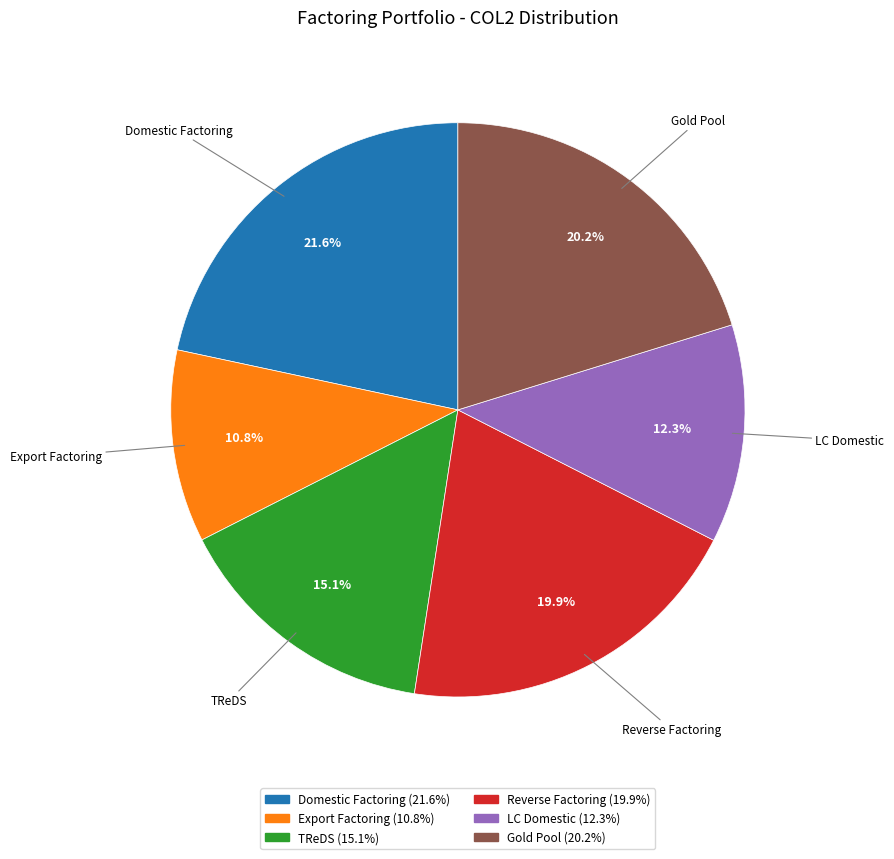

Is there a majority slice in this chart?

No